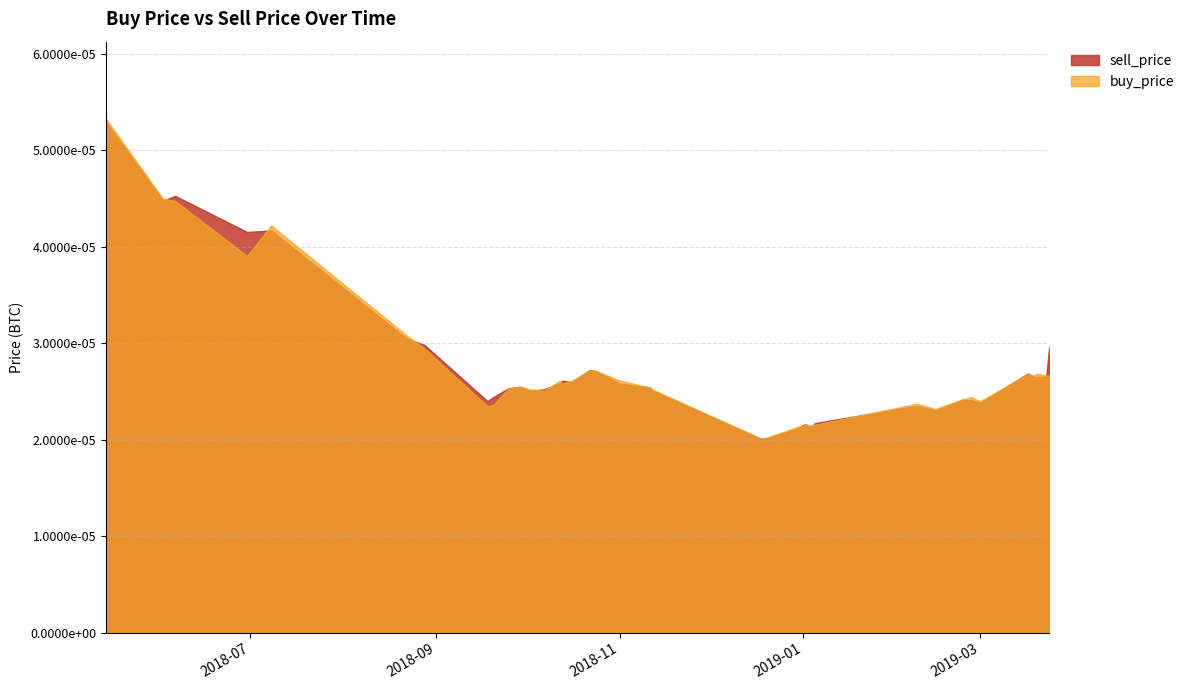

Does the chart have visible grid lines?

Yes